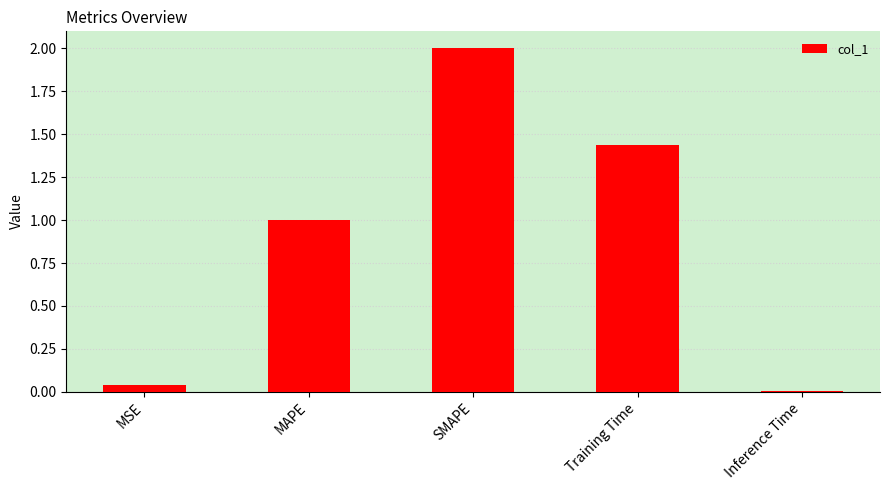

Rank the categories by value from lowest to highest.

Inference Time, MSE, MAPE, Training Time, SMAPE